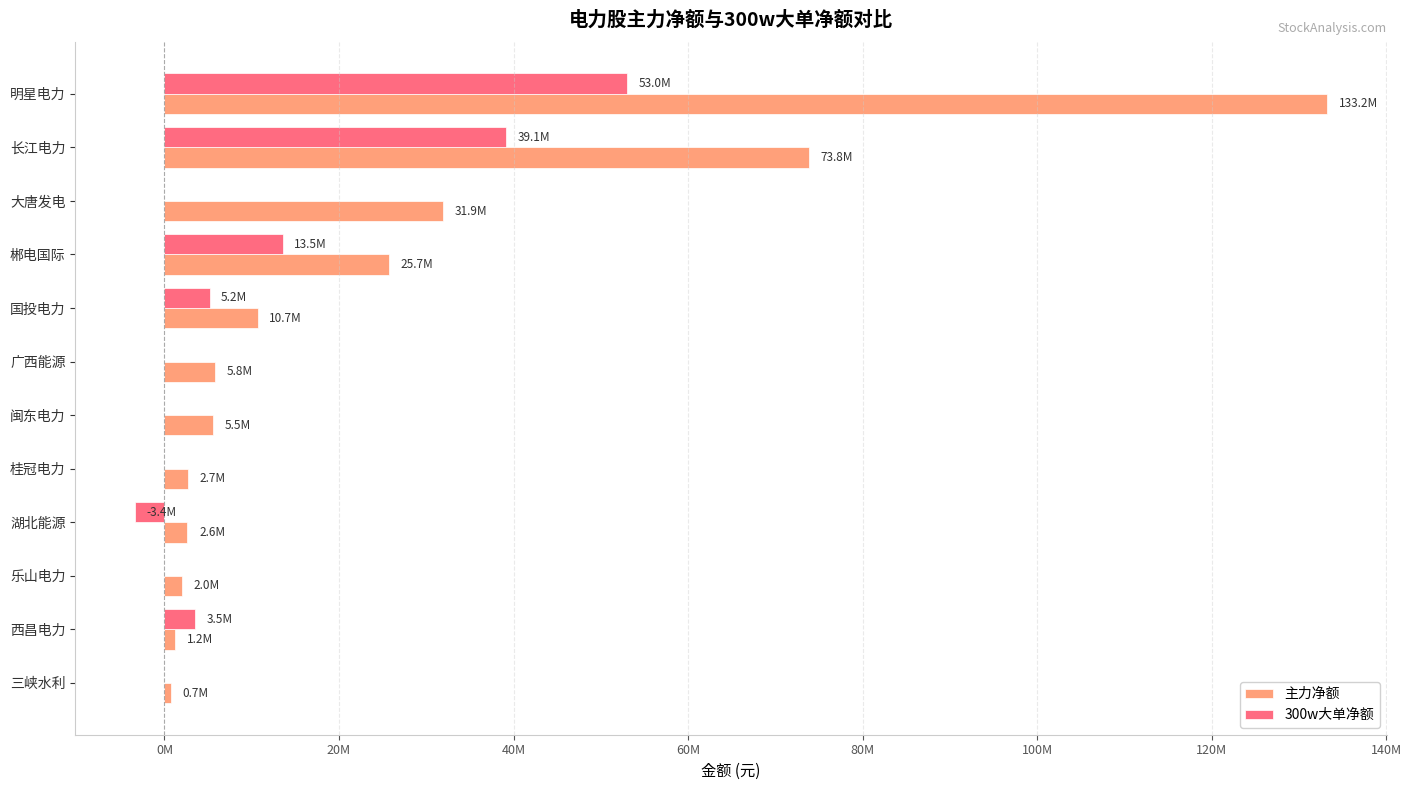

What are all the series names shown in the legend?

主力净额, 300w大单净额